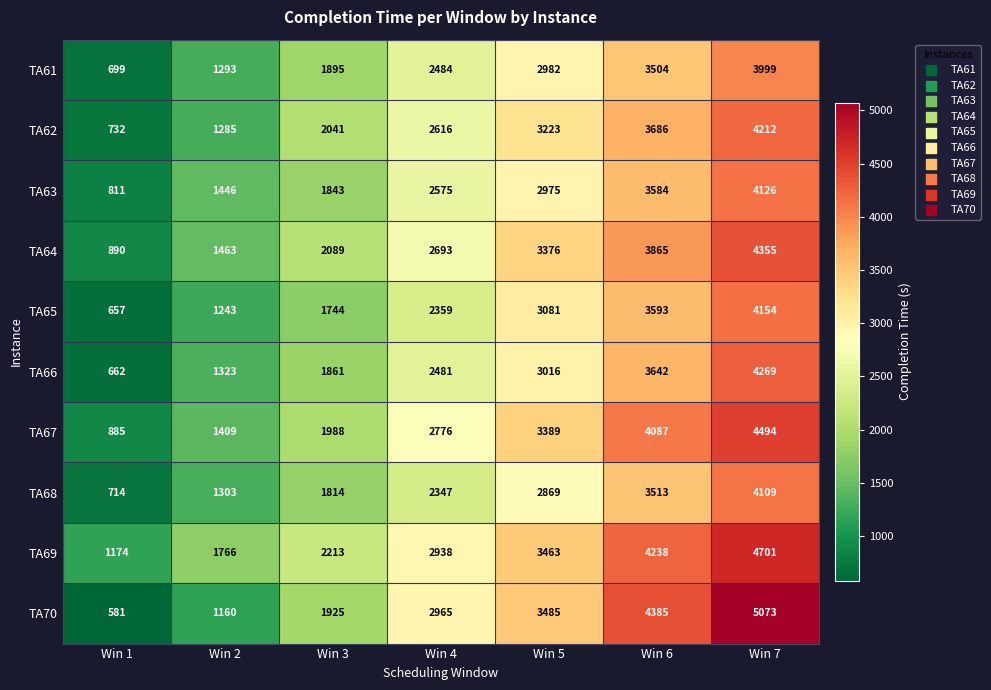

Rank the series by their maximum value, from highest to lowest.

TA70, TA69, TA67, TA64, TA66, TA62, TA65, TA63, TA68, TA61